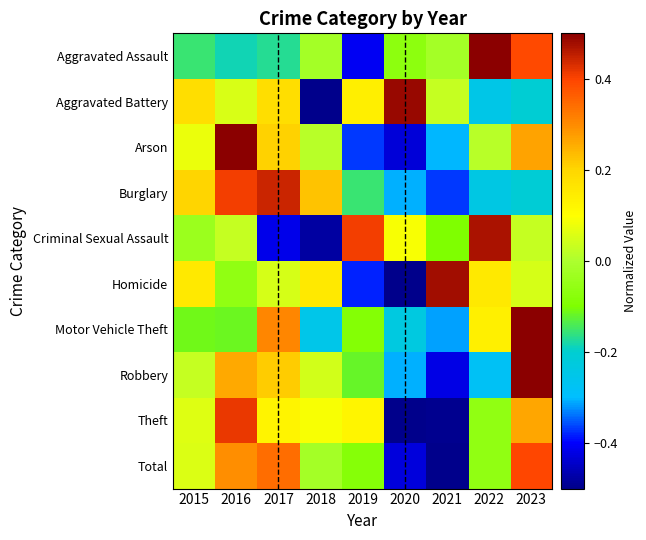

What is the total value across all series at 2019?

-0.9